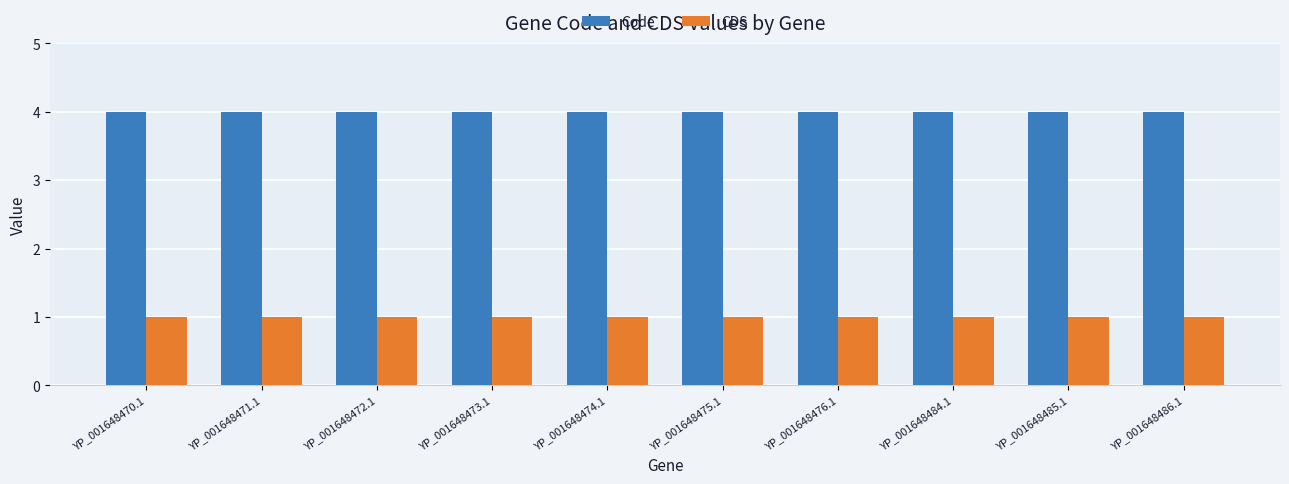

What is the sum of all Code values?

40